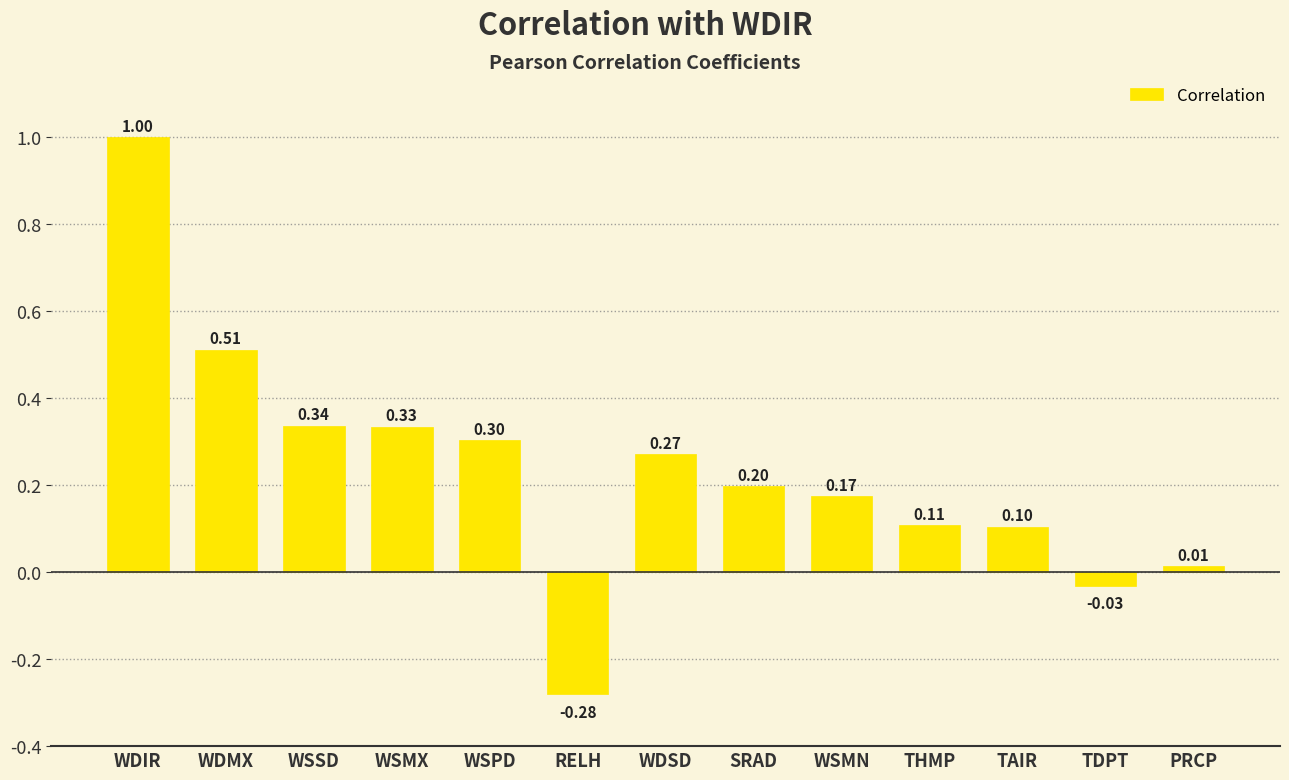

How many data points are above 0?

11